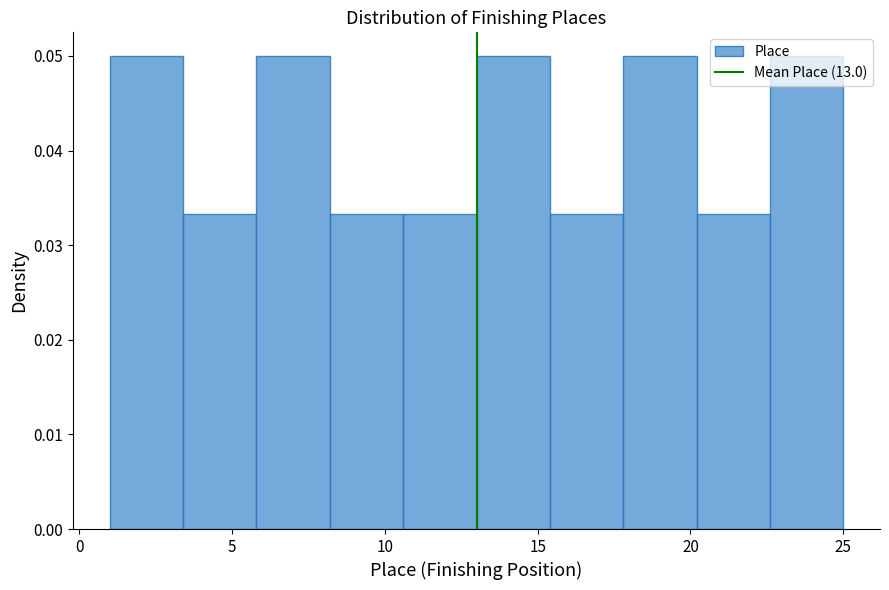

Reading left to right, list every bar in this chart as the range it spans on the x-axis followed by its height. Neither the bar edges nor the heights are printed on the chart, so give them approximately, as read against the axes.

1.0 to 3.4: 0.050
3.4 to 5.8: 0.033
5.8 to 8.2: 0.050
8.2 to 10.6: 0.033
10.6 to 13.0: 0.033
13.0 to 15.4: 0.050
15.4 to 17.8: 0.033
17.8 to 20.2: 0.050
20.2 to 22.6: 0.033
22.6 to 25.0: 0.050